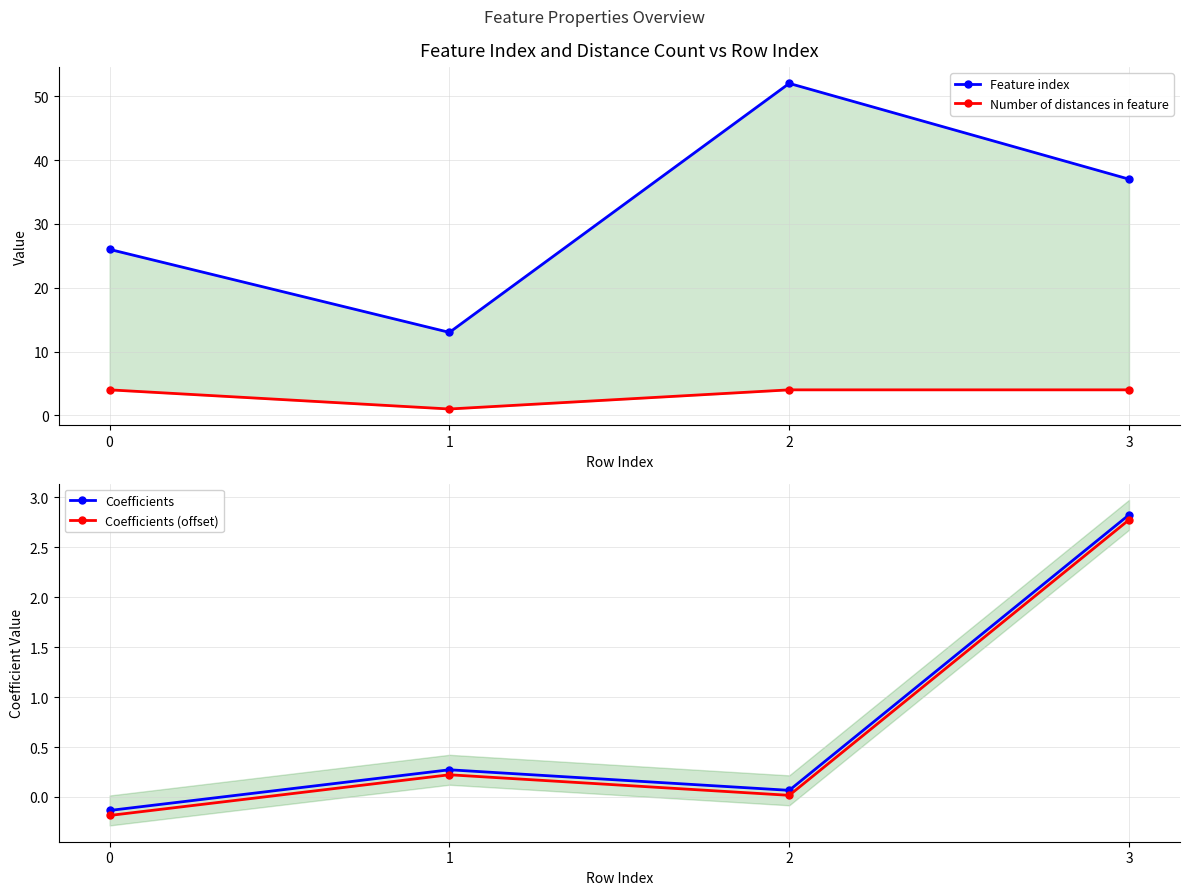

Reading left to right, what are all the values shown in this chart?

Feature index: 0=26.0	1=13.0	2=52.0	3=37.0
Number of distances in feature: 0=4.0	1=1.0	2=4.0	3=4.0
Coefficients: 0=-0.1	1=0.3	2=0.1	3=2.8
Coefficients (offset): 0=-0.2	1=0.2	2=0.0	3=2.8